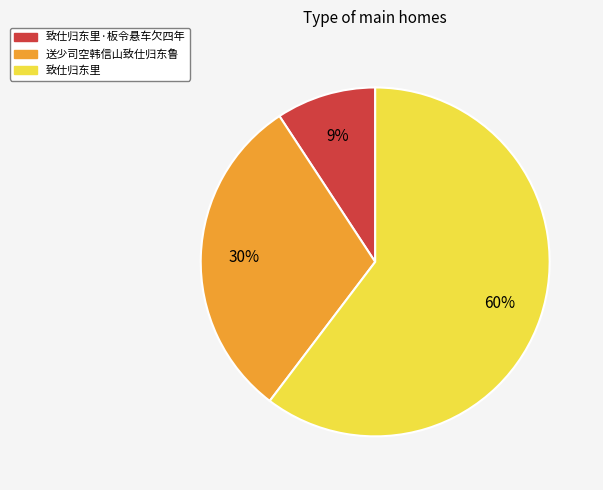

Which category has the biggest portion of the pie?

致仕归东里